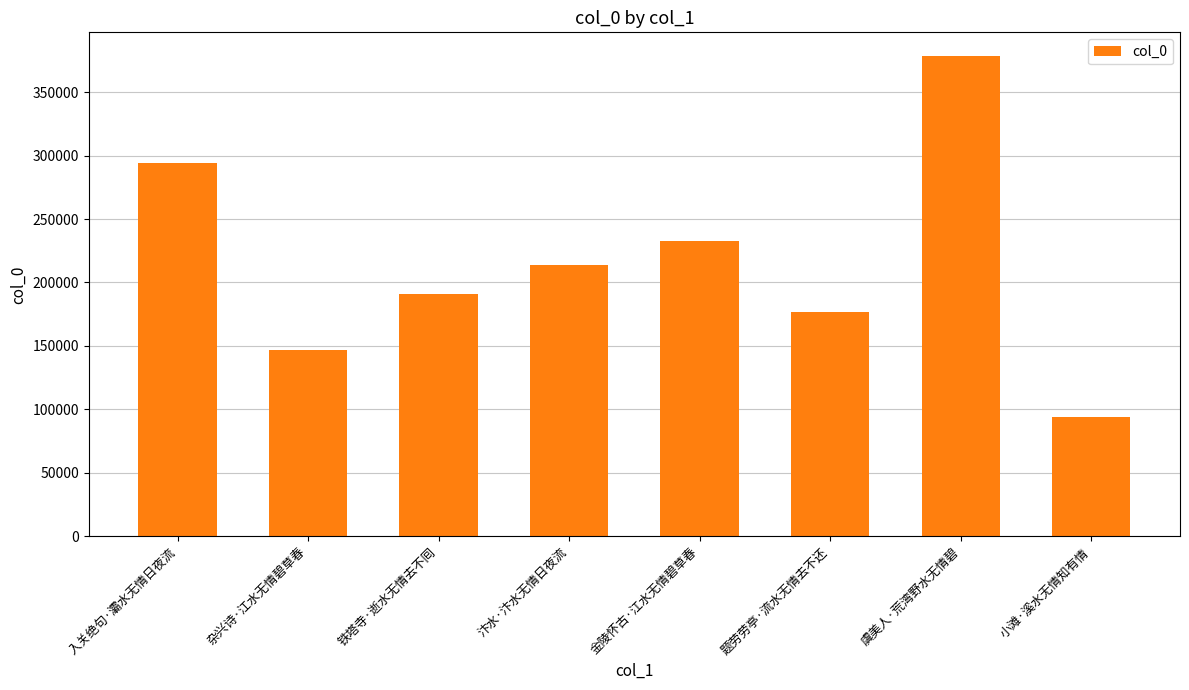

At which label does the data first exceed 214064?

入关绝句·灞水无情日夜流